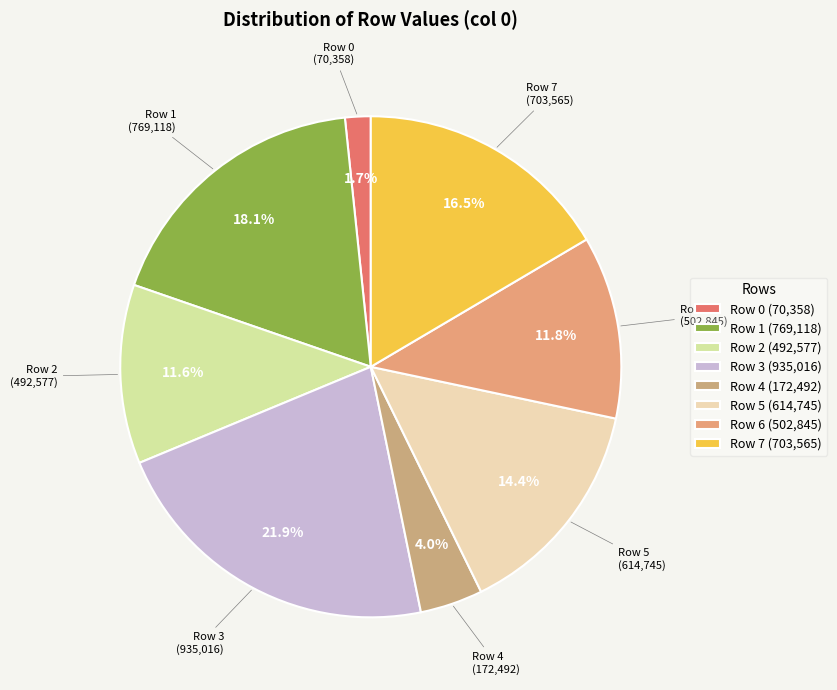

Count the number of slices in the pie.

8